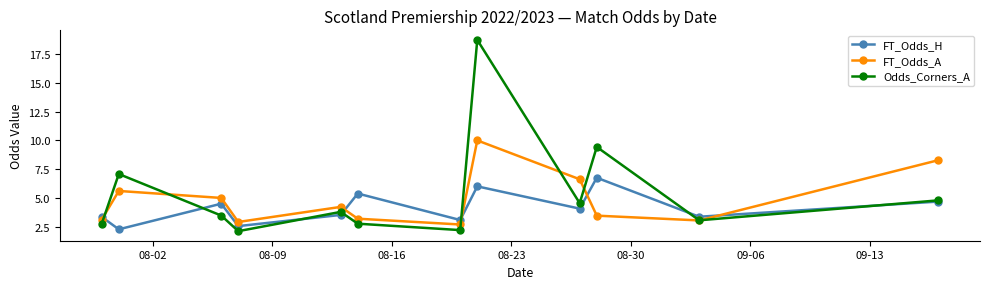

What is the highest value of the Odds_Corners_A series?

18.8